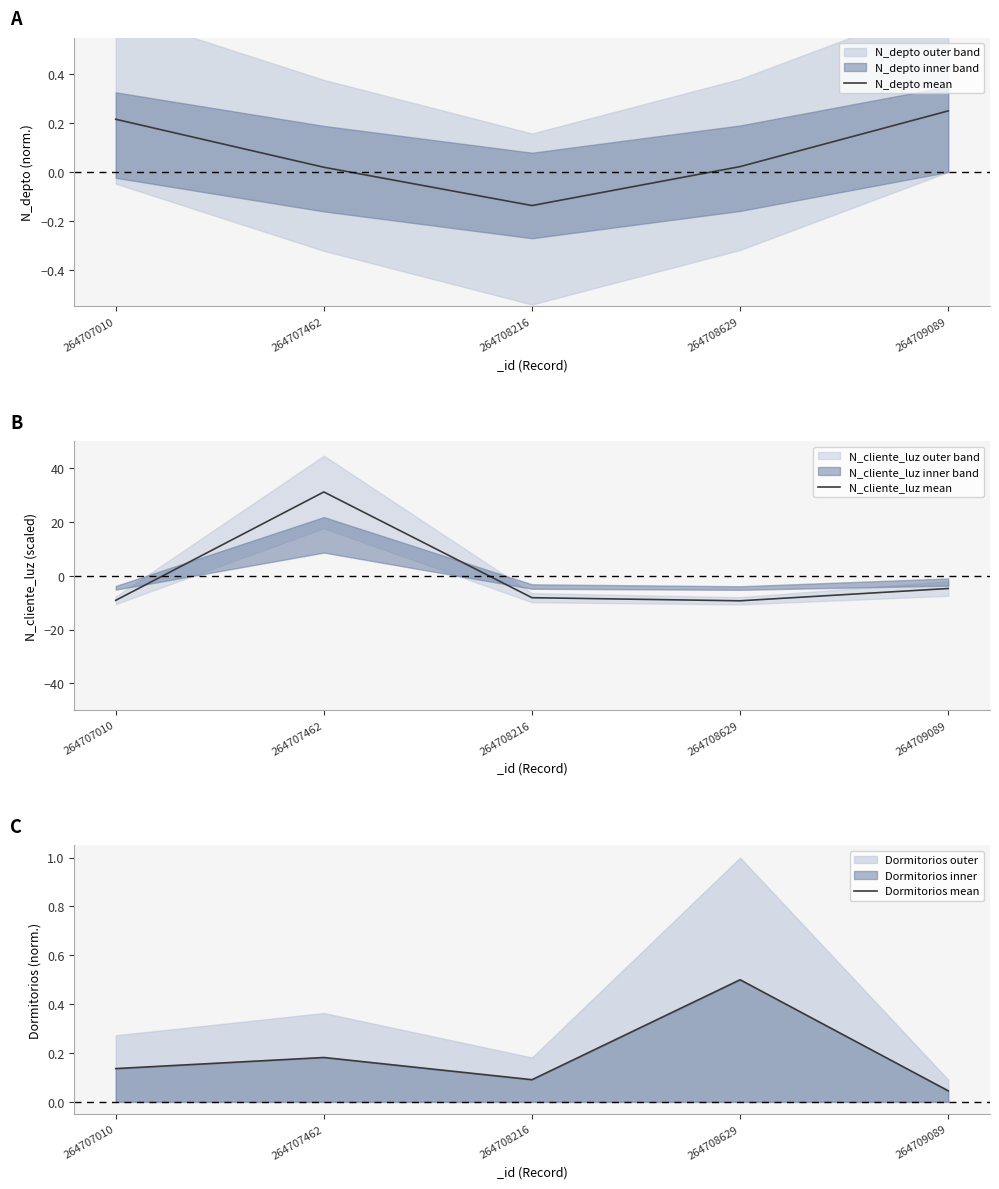

Does the chart have visible grid lines?

No